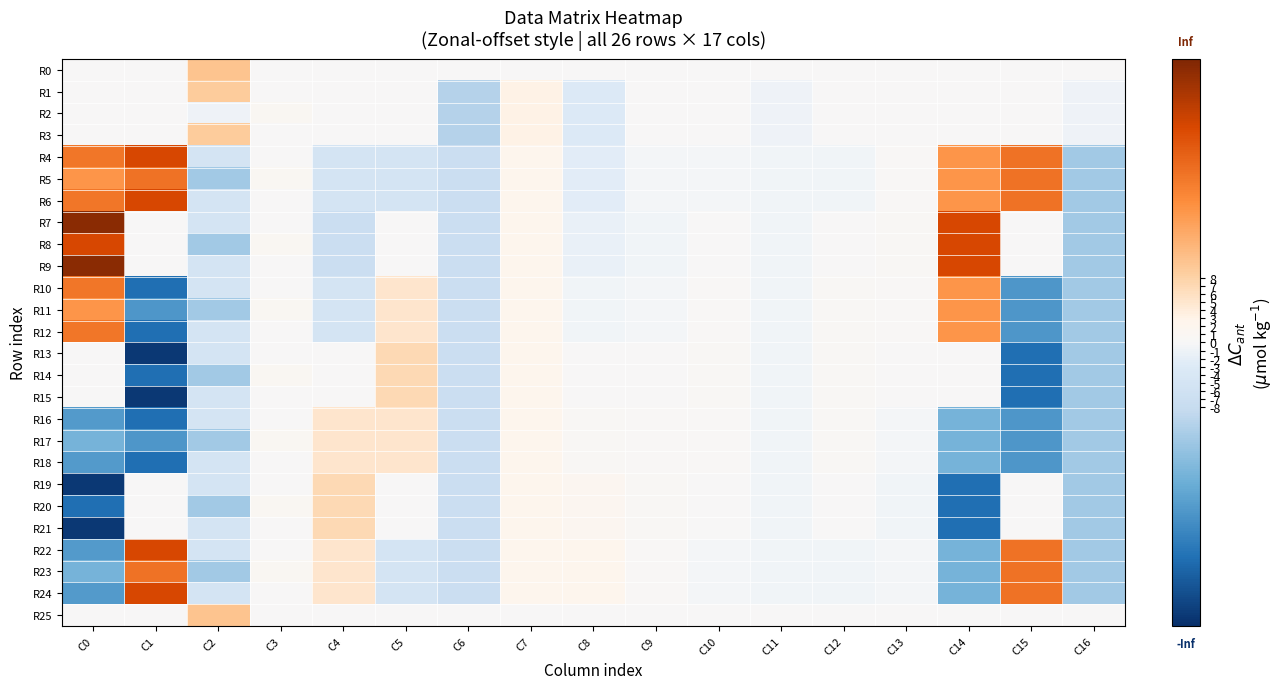

Reading right to left, extract all data points from this chart.

R0: C16=0.0	C15=0.0	C14=0.0	C13=0.0	C12=0.0	C11=0.0	C10=0.0	C9=0.0	C8=0.0	C7=0.0	C6=0.0	C5=0.0	C4=0.0	C3=0.0	C2=10.0	C1=0.0	C0=0.0
R1: C16=-1.0	C15=0.0	C14=0.0	C13=0.0	C12=0.0	C11=-1.0	C10=0.0	C9=0.0	C8=-3.1	C7=3.1	C6=-10.0	C5=0.0	C4=0.0	C3=0.0	C2=9.0	C1=0.0	C0=0.0
R2: C16=-1.0	C15=0.0	C14=0.0	C13=0.0	C12=0.0	C11=-1.0	C10=0.0	C9=0.0	C8=-3.1	C7=3.1	C6=-10.0	C5=0.0	C4=0.0	C3=1.0	C2=-1.0	C1=0.0	C0=0.0
R3: C16=-1.0	C15=0.0	C14=0.0	C13=0.0	C12=0.0	C11=-1.0	C10=0.0	C9=0.0	C8=-3.1	C7=3.1	C6=-10.0	C5=0.0	C4=0.0	C3=0.0	C2=9.0	C1=0.0	C0=0.0
R4: C16=-12.0	C15=20.9	C14=16.3	C13=0.5	C12=-0.6	C11=-0.7	C10=-0.5	C9=-0.5	C8=-2.4	C7=2.4	C6=-7.1	C5=-5.0	C4=-5.0	C3=0.0	C2=-4.9	C1=26.7	C0=20.4
R5: C16=-12.0	C15=20.9	C14=16.3	C13=0.5	C12=-0.6	C11=-0.7	C10=-0.5	C9=-0.5	C8=-2.4	C7=2.4	C6=-7.1	C5=-5.0	C4=-5.0	C3=1.0	C2=-12.0	C1=20.9	C0=16.3
R6: C16=-12.0	C15=20.9	C14=16.3	C13=0.5	C12=-0.6	C11=-0.7	C10=-0.5	C9=-0.5	C8=-2.4	C7=2.4	C6=-7.1	C5=-5.0	C4=-5.0	C3=0.0	C2=-4.9	C1=26.7	C0=20.4
R7: C16=-12.0	C15=0.0	C14=26.6	C13=0.8	C12=0.0	C11=-0.7	C10=0.0	C9=-0.7	C8=-1.6	C7=2.4	C6=-7.1	C5=0.0	C4=-7.1	C3=0.0	C2=-4.9	C1=0.0	C0=33.7
R8: C16=-12.0	C15=0.0	C14=26.6	C13=0.8	C12=0.0	C11=-0.7	C10=0.0	C9=-0.7	C8=-1.6	C7=2.4	C6=-7.1	C5=0.0	C4=-7.1	C3=1.0	C2=-12.0	C1=0.0	C0=26.6
R9: C16=-12.0	C15=0.0	C14=26.6	C13=0.8	C12=0.0	C11=-0.7	C10=0.0	C9=-0.7	C8=-1.6	C7=2.4	C6=-7.1	C5=0.0	C4=-7.1	C3=0.0	C2=-4.9	C1=0.0	C0=33.7
R10: C16=-12.0	C15=-20.9	C14=16.3	C13=0.5	C12=0.6	C11=-0.7	C10=0.5	C9=-0.5	C8=-0.8	C7=2.4	C6=-7.1	C5=5.0	C4=-5.0	C3=0.0	C2=-4.9	C1=-26.7	C0=20.4
R11: C16=-12.0	C15=-20.9	C14=16.3	C13=0.5	C12=0.6	C11=-0.7	C10=0.5	C9=-0.5	C8=-0.8	C7=2.4	C6=-7.1	C5=5.0	C4=-5.0	C3=1.0	C2=-12.0	C1=-20.9	C0=16.3
R12: C16=-12.0	C15=-20.9	C14=16.3	C13=0.5	C12=0.6	C11=-0.7	C10=0.5	C9=-0.5	C8=-0.8	C7=2.4	C6=-7.1	C5=5.0	C4=-5.0	C3=0.0	C2=-4.9	C1=-26.7	C0=20.4
R13: C16=-12.0	C15=-26.6	C14=0.0	C13=0.0	C12=0.8	C11=-0.7	C10=0.7	C9=0.0	C8=0.0	C7=2.4	C6=-7.1	C5=7.1	C4=0.0	C3=0.0	C2=-4.9	C1=-33.7	C0=0.0
R14: C16=-12.0	C15=-26.6	C14=0.0	C13=0.0	C12=0.8	C11=-0.7	C10=0.7	C9=0.0	C8=0.0	C7=2.4	C6=-7.1	C5=7.1	C4=0.0	C3=1.0	C2=-12.0	C1=-26.6	C0=0.0
R15: C16=-12.0	C15=-26.6	C14=0.0	C13=0.0	C12=0.8	C11=-0.7	C10=0.7	C9=0.0	C8=0.0	C7=2.4	C6=-7.1	C5=7.1	C4=0.0	C3=0.0	C2=-4.9	C1=-33.7	C0=0.0
R16: C16=-12.0	C15=-20.9	C14=-16.3	C13=-0.5	C12=0.6	C11=-0.7	C10=0.5	C9=0.5	C8=0.8	C7=2.4	C6=-7.1	C5=5.0	C4=5.0	C3=0.0	C2=-4.9	C1=-26.7	C0=-20.4
R17: C16=-12.0	C15=-20.9	C14=-16.3	C13=-0.5	C12=0.6	C11=-0.7	C10=0.5	C9=0.5	C8=0.8	C7=2.4	C6=-7.1	C5=5.0	C4=5.0	C3=1.0	C2=-12.0	C1=-20.9	C0=-16.3
R18: C16=-12.0	C15=-20.9	C14=-16.3	C13=-0.5	C12=0.6	C11=-0.7	C10=0.5	C9=0.5	C8=0.8	C7=2.4	C6=-7.1	C5=5.0	C4=5.0	C3=0.0	C2=-4.9	C1=-26.7	C0=-20.4
R19: C16=-12.0	C15=0.0	C14=-26.6	C13=-0.8	C12=0.0	C11=-0.7	C10=0.0	C9=0.7	C8=1.6	C7=2.4	C6=-7.1	C5=0.0	C4=7.1	C3=0.0	C2=-4.9	C1=0.0	C0=-33.7
R20: C16=-12.0	C15=0.0	C14=-26.6	C13=-0.8	C12=0.0	C11=-0.7	C10=0.0	C9=0.7	C8=1.6	C7=2.4	C6=-7.1	C5=0.0	C4=7.1	C3=1.0	C2=-12.0	C1=0.0	C0=-26.6
R21: C16=-12.0	C15=0.0	C14=-26.6	C13=-0.8	C12=0.0	C11=-0.7	C10=0.0	C9=0.7	C8=1.6	C7=2.4	C6=-7.1	C5=0.0	C4=7.1	C3=0.0	C2=-4.9	C1=0.0	C0=-33.7
R22: C16=-12.0	C15=20.9	C14=-16.3	C13=-0.5	C12=-0.6	C11=-0.7	C10=-0.5	C9=0.5	C8=2.4	C7=2.4	C6=-7.1	C5=-5.0	C4=5.0	C3=0.0	C2=-4.9	C1=26.7	C0=-20.4
R23: C16=-12.0	C15=20.9	C14=-16.3	C13=-0.5	C12=-0.6	C11=-0.7	C10=-0.5	C9=0.5	C8=2.4	C7=2.4	C6=-7.1	C5=-5.0	C4=5.0	C3=1.0	C2=-12.0	C1=20.9	C0=-16.3
R24: C16=-12.0	C15=20.9	C14=-16.3	C13=-0.5	C12=-0.6	C11=-0.7	C10=-0.5	C9=0.5	C8=2.4	C7=2.4	C6=-7.1	C5=-5.0	C4=5.0	C3=0.0	C2=-4.9	C1=26.7	C0=-20.4
R25: C16=0.0	C15=0.0	C14=0.0	C13=0.0	C12=0.0	C11=0.0	C10=0.0	C9=0.0	C8=0.0	C7=0.0	C6=0.0	C5=0.0	C4=0.0	C3=0.0	C2=10.0	C1=0.0	C0=0.0